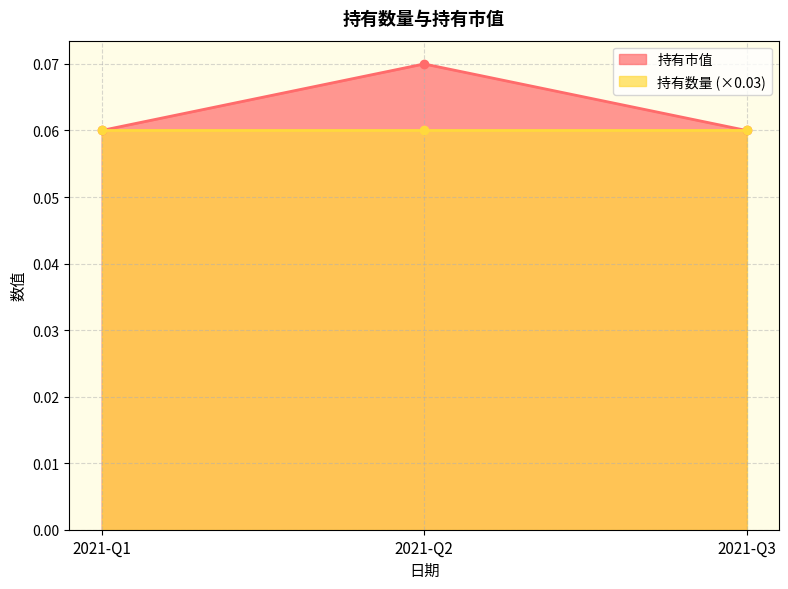

List the labels in order of value, smallest first.

2021-Q1, 2021-Q3, 2021-Q2